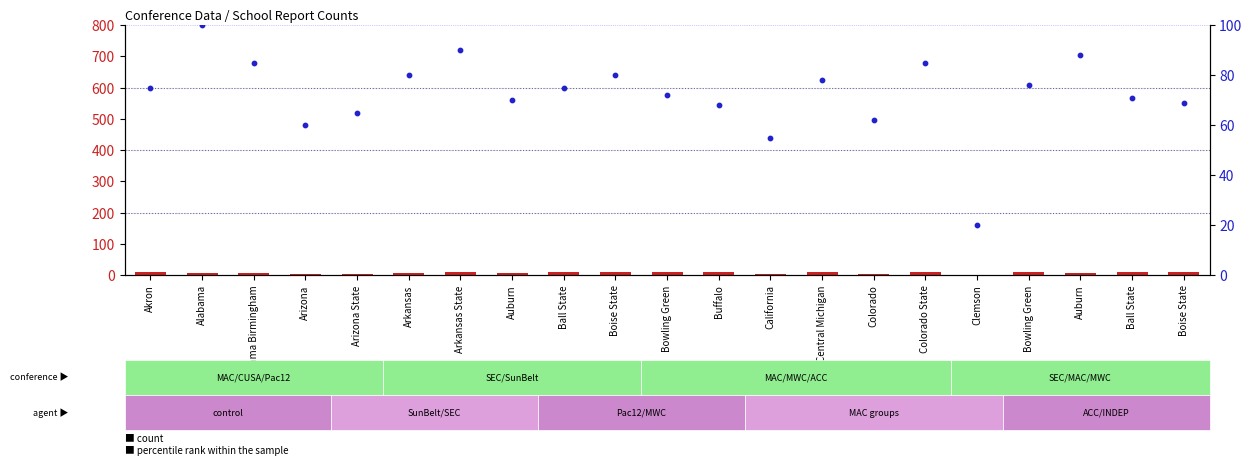

Which series contains the lowest Y value?

count